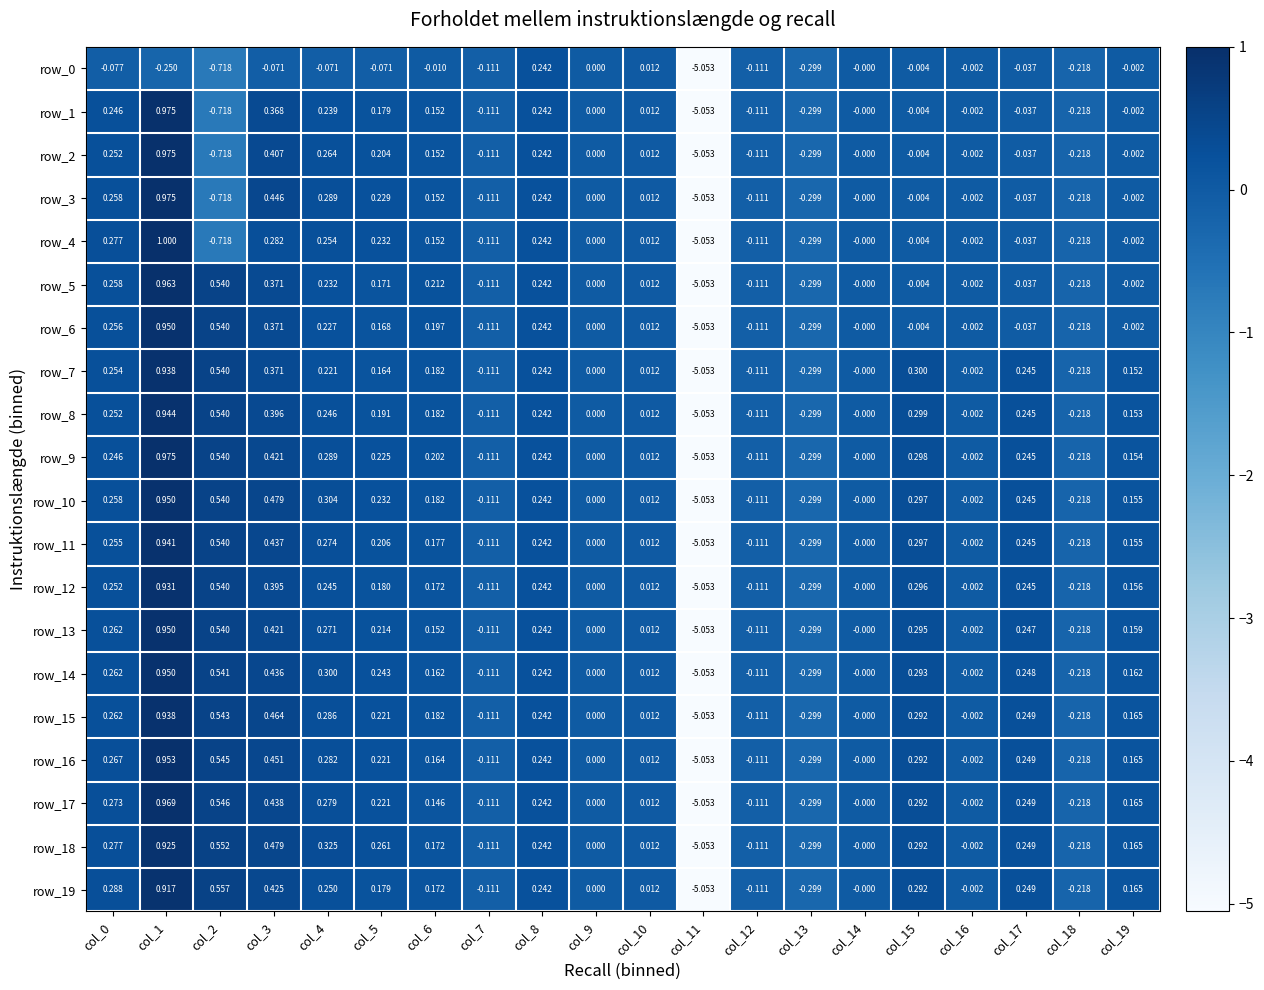

Is the value of row_13 at col_0 greater than the value of row_6 at col_8?

Yes